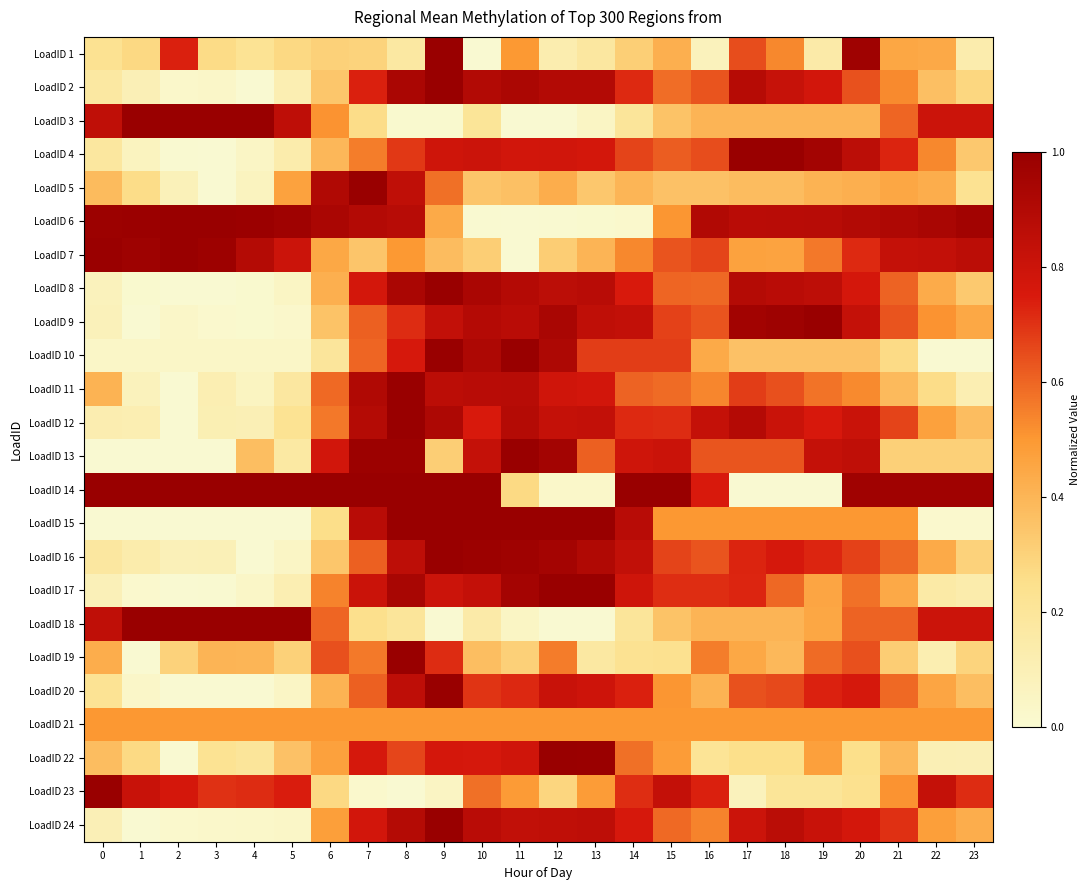

Which category has the lowest value across all series?

10